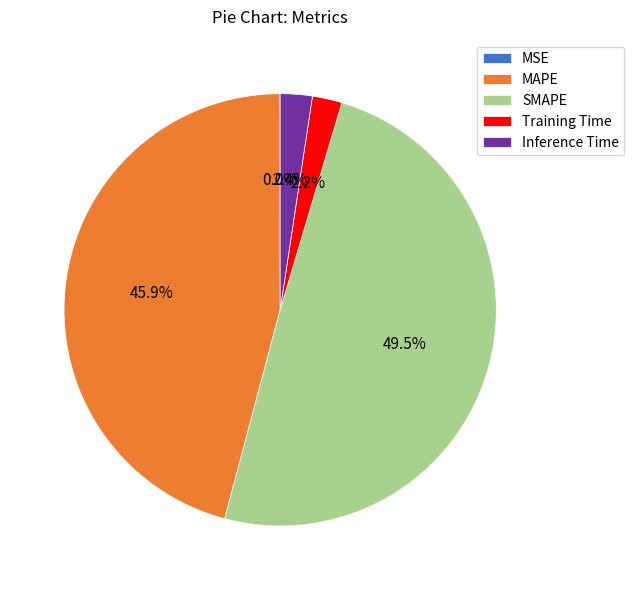

What is the largest slice in the pie chart?

SMAPE